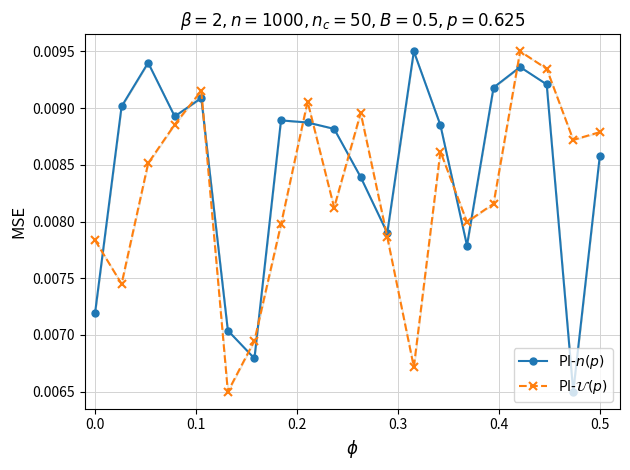

At how many categories does at least one series exceed 0?

20